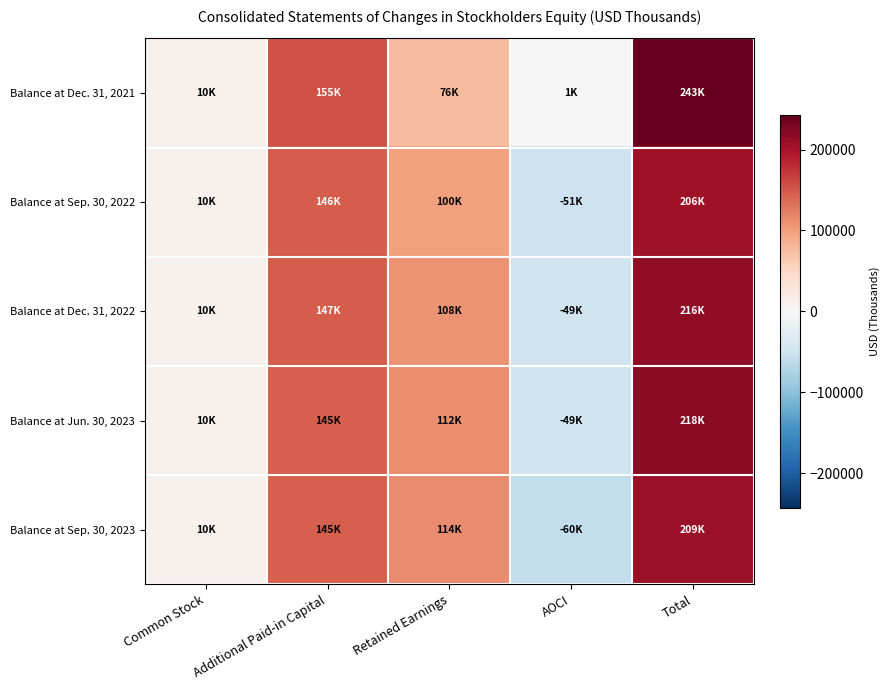

Rank the series by their maximum value, from highest to lowest.

Balance at Dec. 31, 2021, Balance at Jun. 30, 2023, Balance at Dec. 31, 2022, Balance at Sep. 30, 2023, Balance at Sep. 30, 2022